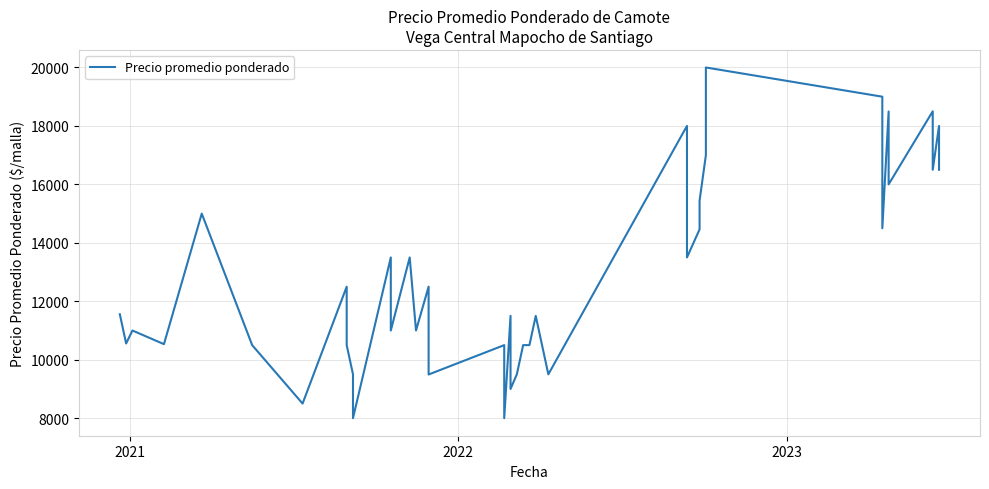

What is the greatest value displayed?

20000